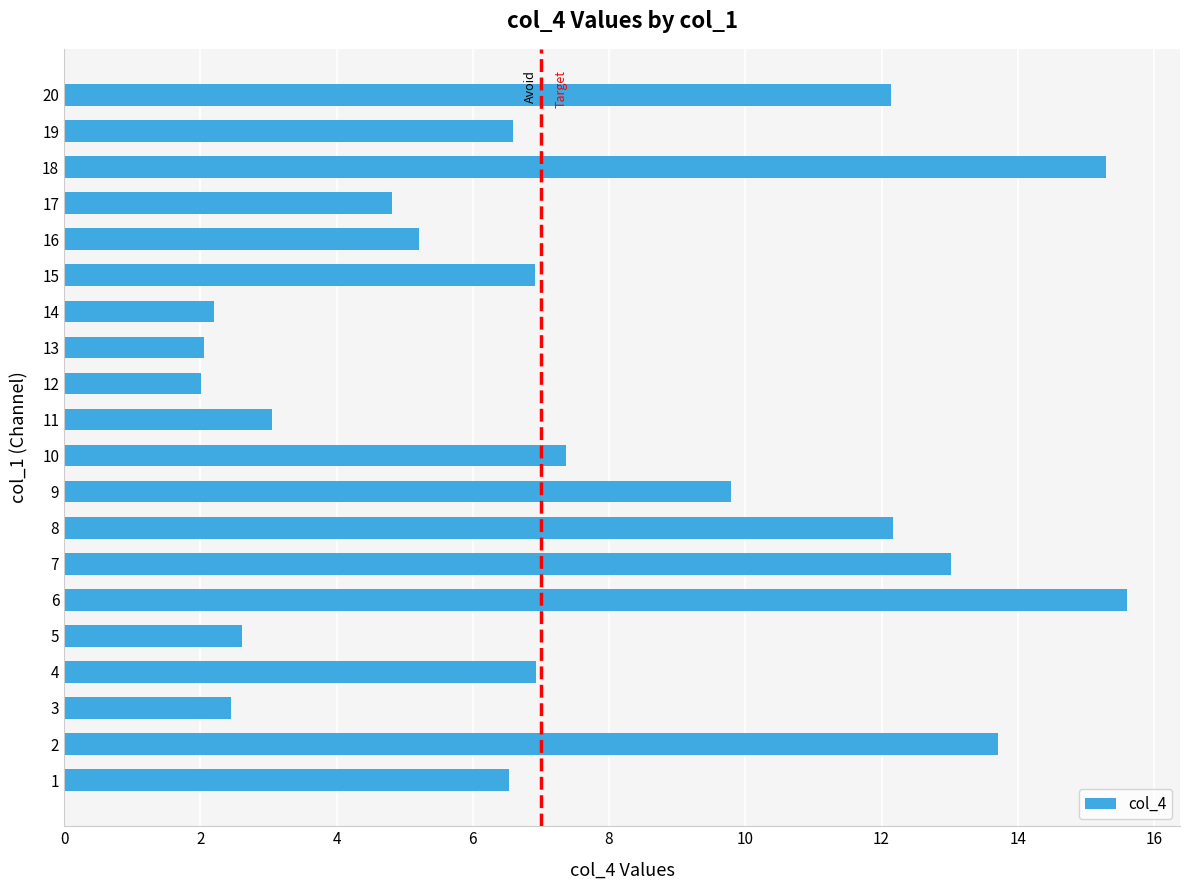

What is the smallest value displayed?

2.0